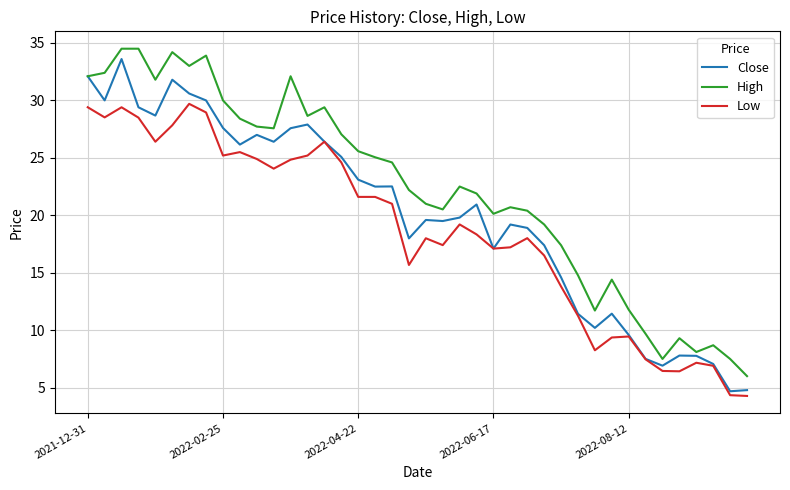

Which series has the largest total across all categories?

High